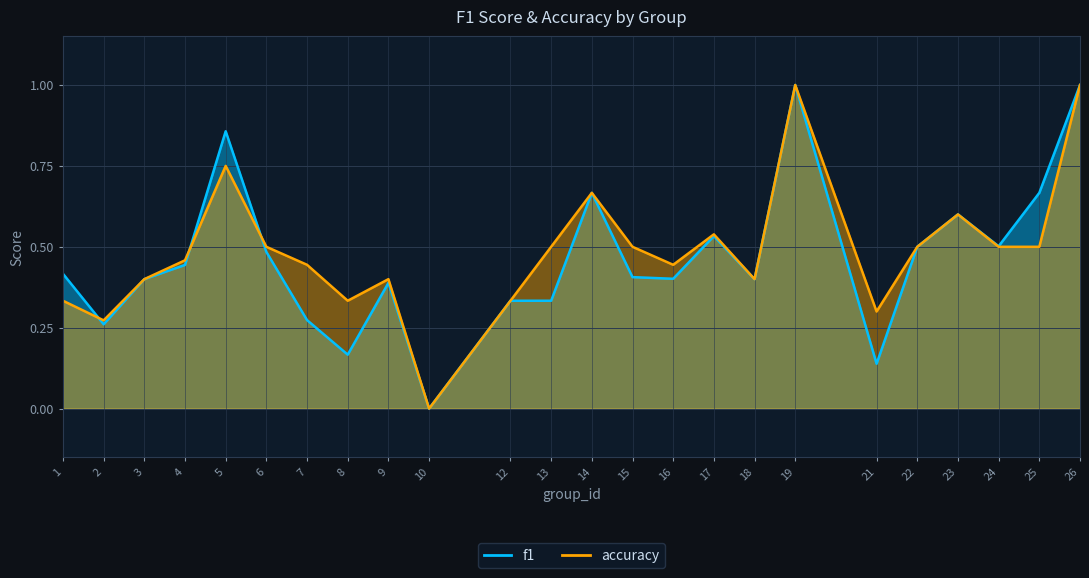

In accuracy, how many points are higher than both neighbors (excluding endpoints)?

6